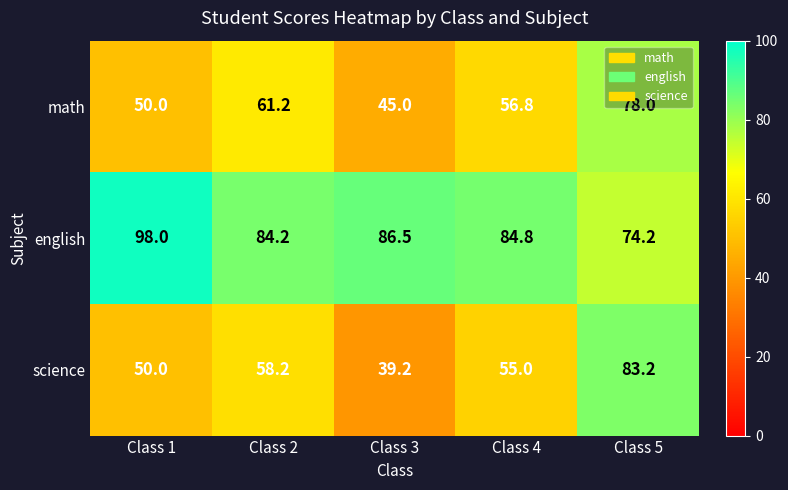

Is the value of english at Class 2 greater than the value of math at Class 4?

Yes